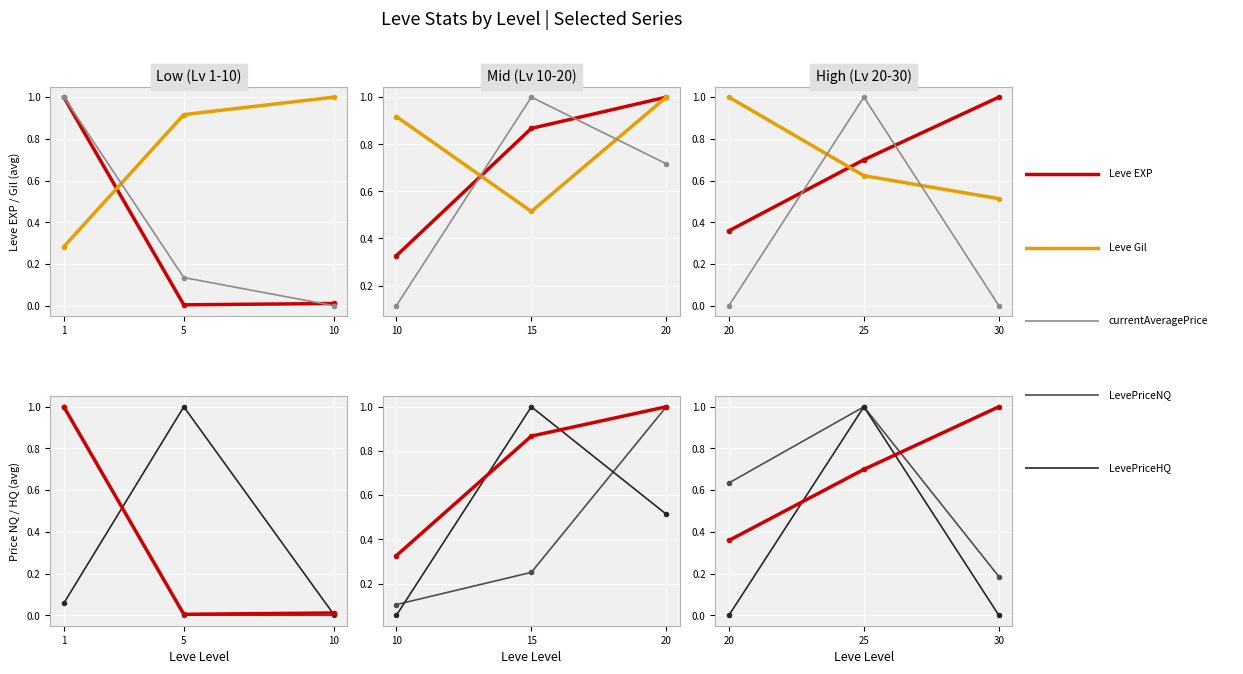

What is the value of the LevePriceNQ point at the 1st from the left?

0.6